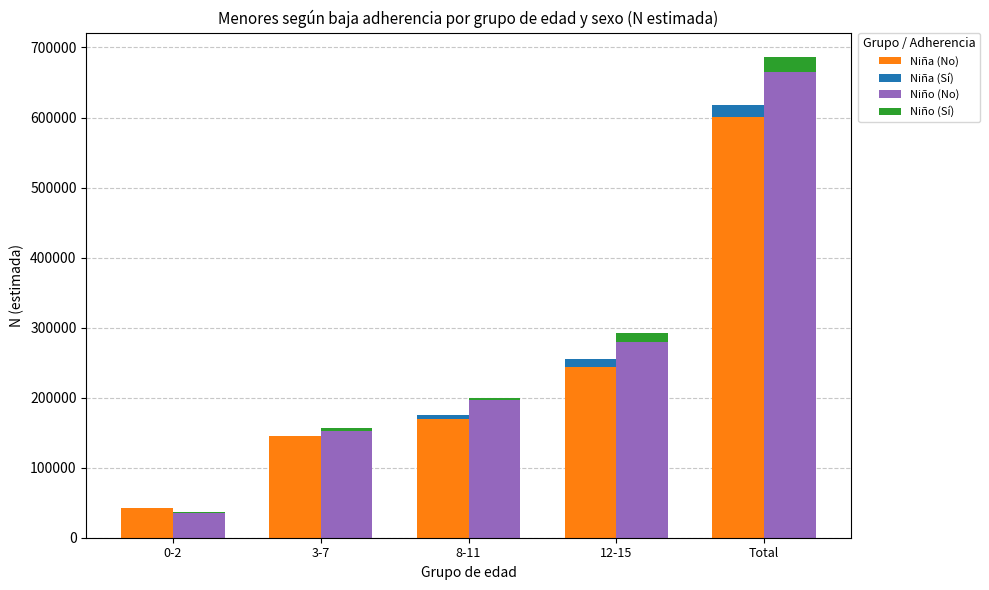

Are the bars grouped side by side (vs. stacked)?

Yes